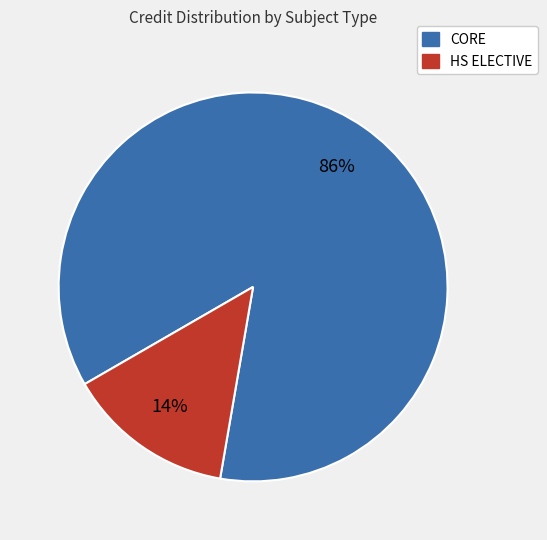

Is there any slice that represents more than half of the pie?

Yes